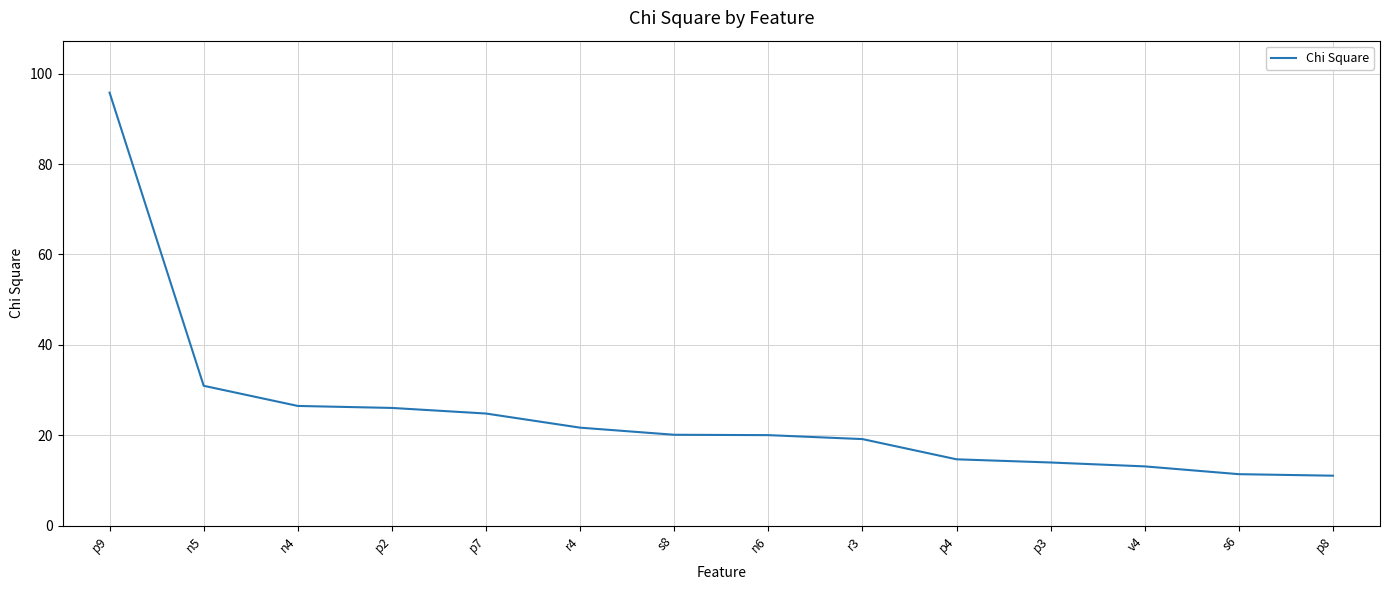

The value at p7 is 24.8. True or false?

True